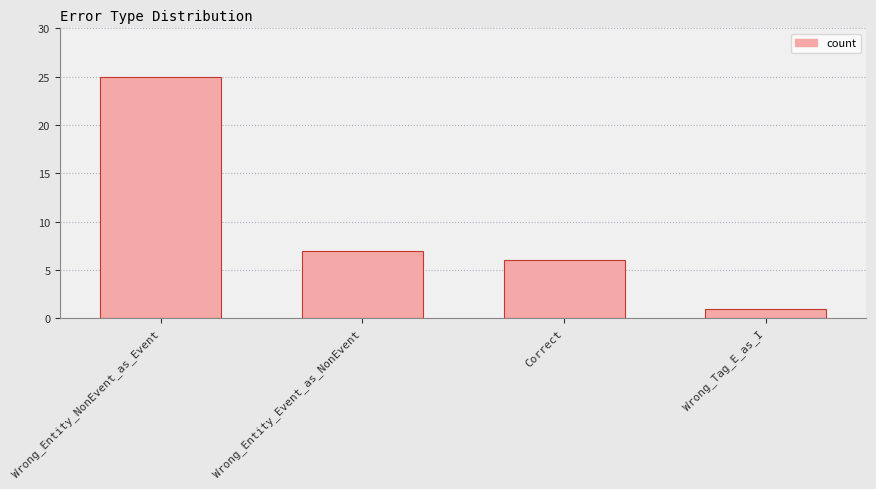

What is the smallest value displayed?

1